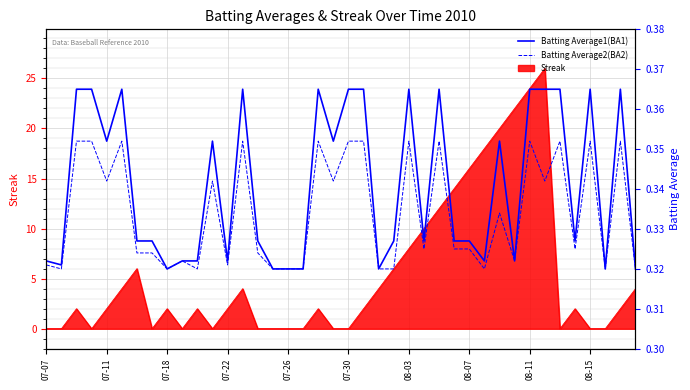

How many Batting Average2 values are between 0 and 1?

40